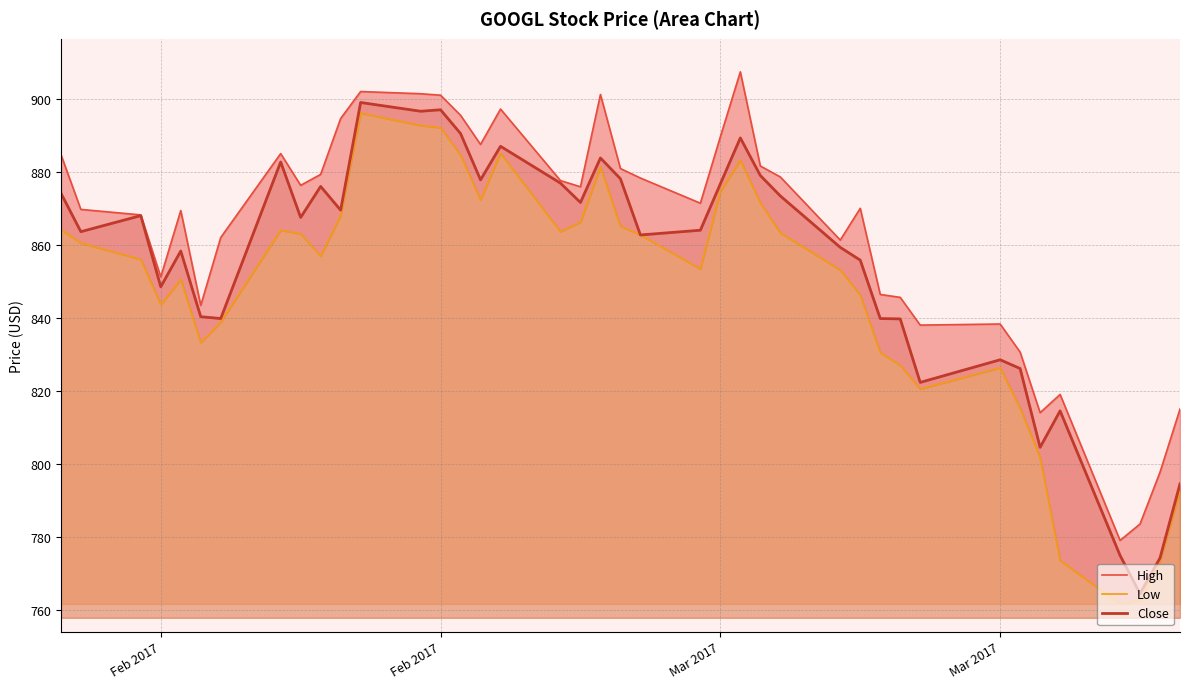

What value does the High series have at Feb 2017?

901.0